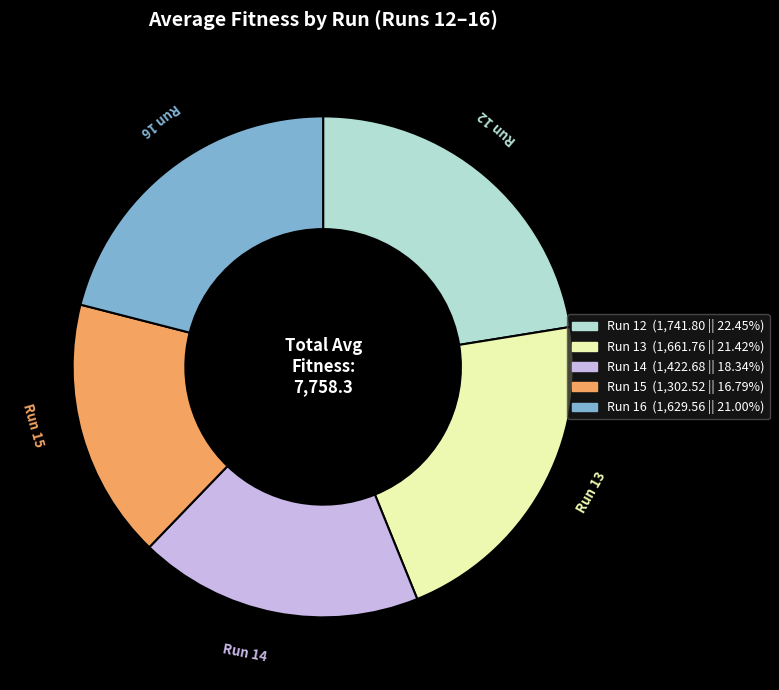

Combined, do Run 14 and Run 12 account for over 50%?

No